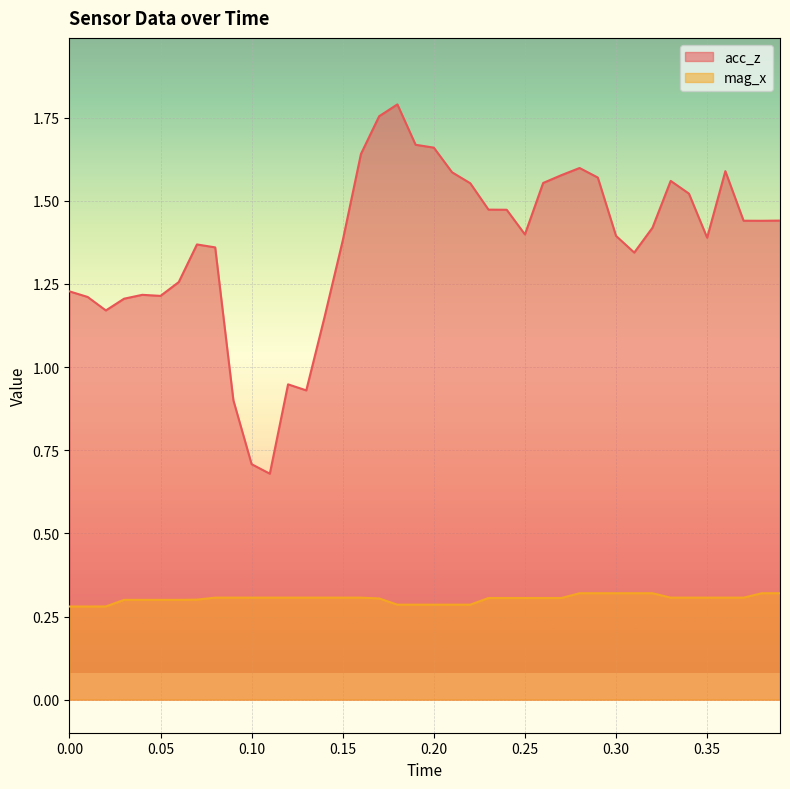

At 0.35, list the series in order from largest to smallest.

acc_z, mag_x